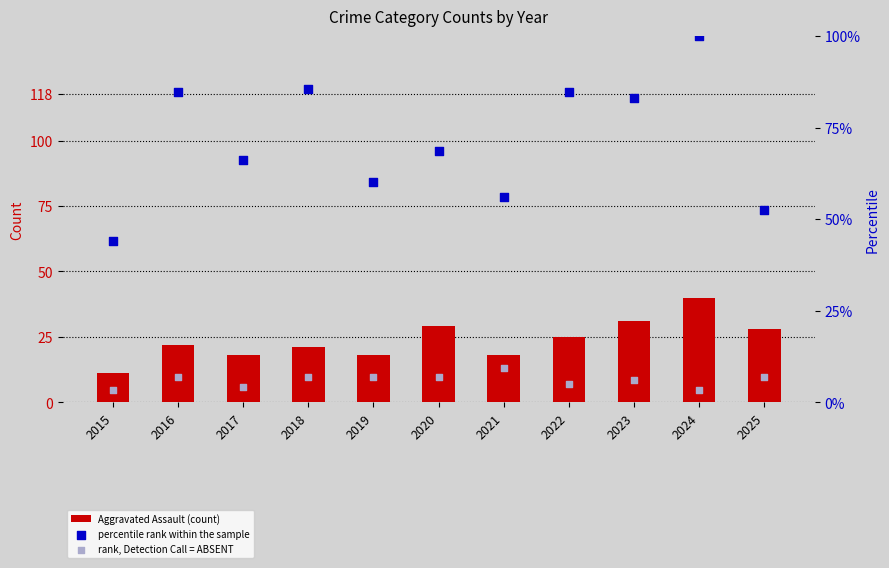

Which series has the largest total across all categories?

percentile rank within the sample